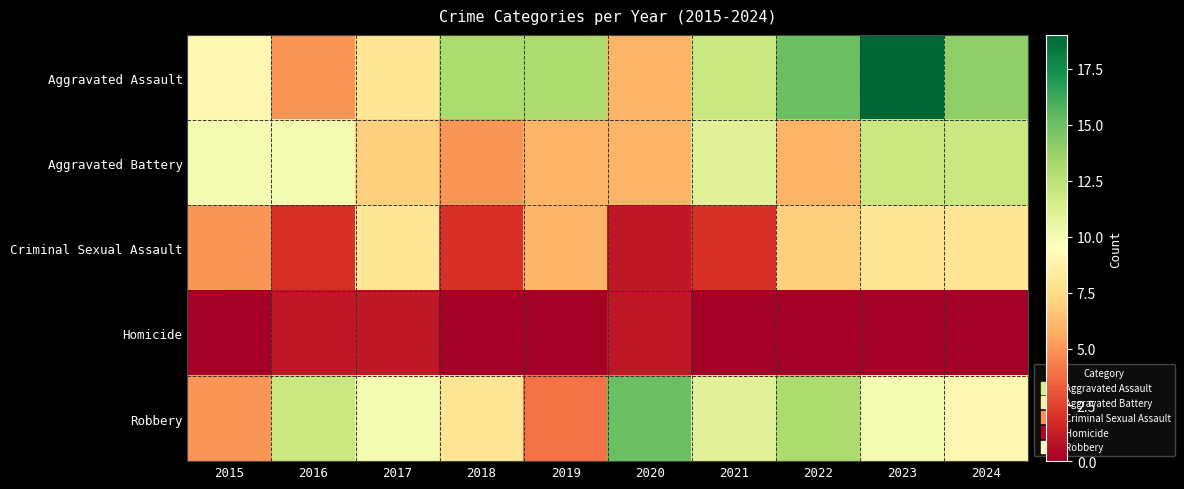

Reading left to right, what are all the values shown in this chart?

Aggravated Assault: 2015=9	2016=5	2017=8	2018=13	2019=13	2020=6	2021=12	2022=15	2023=19	2024=14
Aggravated Battery: 2015=10	2016=10	2017=7	2018=5	2019=6	2020=6	2021=11	2022=6	2023=12	2024=12
Criminal Sexual Assault: 2015=5	2016=2	2017=8	2018=2	2019=6	2020=1	2021=2	2022=7	2023=8	2024=8
Homicide: 2015=0	2016=1	2017=1	2018=0	2019=0	2020=1	2021=0	2022=0	2023=0	2024=0
Robbery: 2015=5	2016=12	2017=10	2018=8	2019=4	2020=15	2021=11	2022=13	2023=10	2024=9